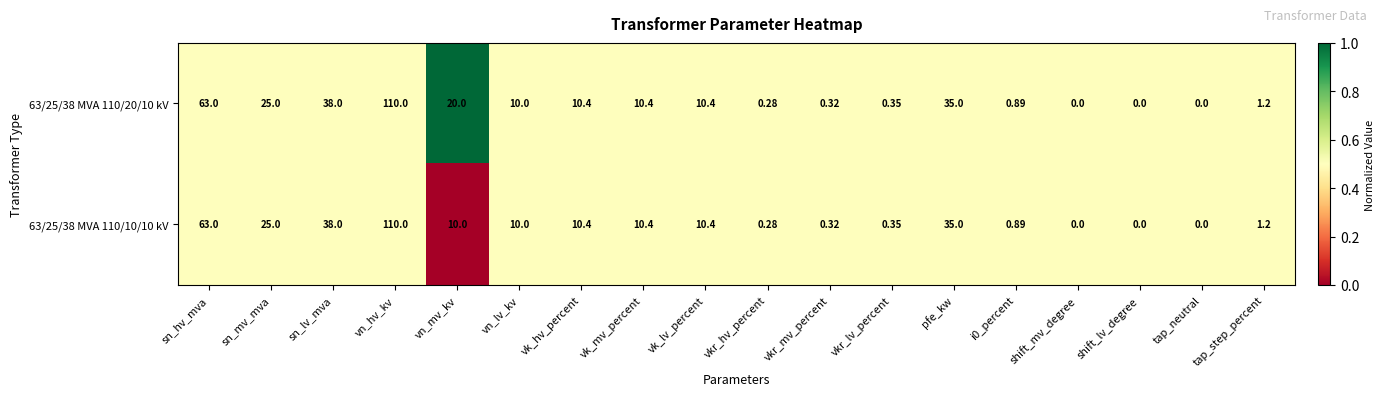

Is the value of 63/25/38 MVA 110/20/10 kV at vn_mv_kv greater than the value of 63/25/38 MVA 110/10/10 kV at shift_lv_degree?

Yes